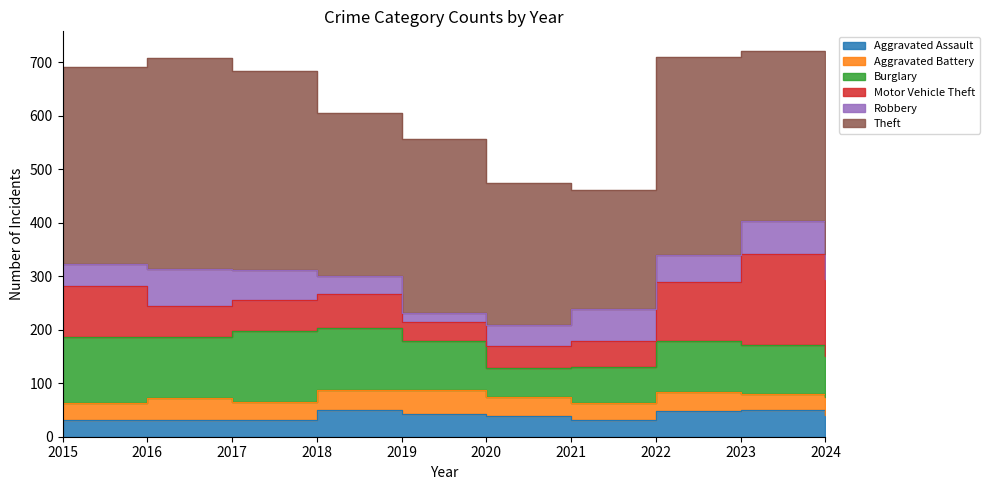

The value of Motor Vehicle Theft at 2019 is 10. True or false?

False